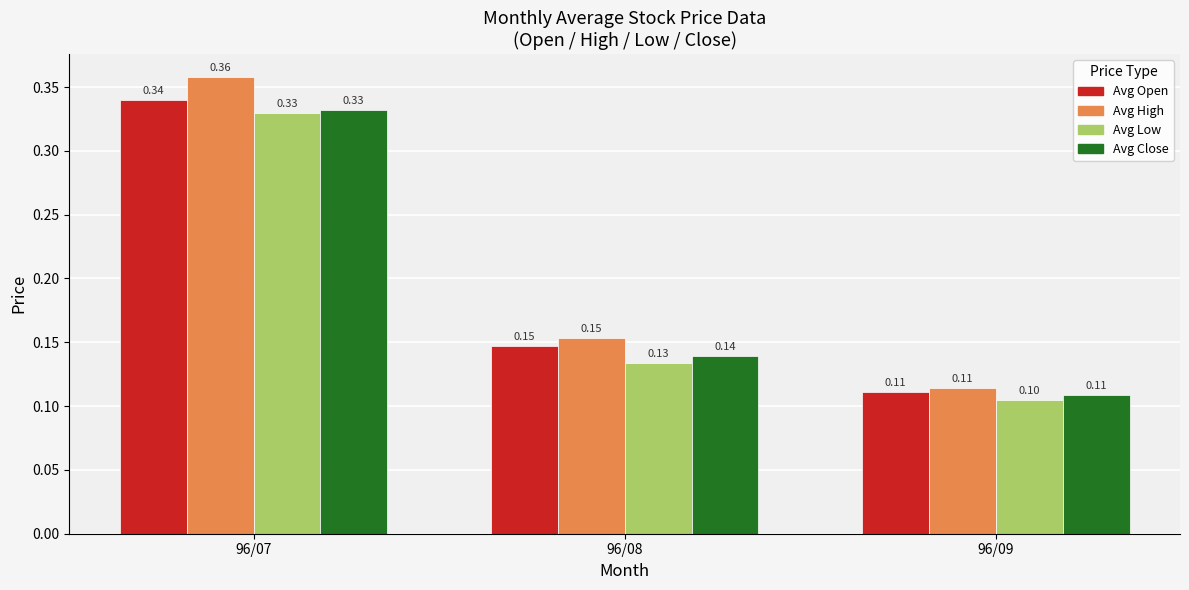

The Avg Low series shows 0.5 at 96/07. True or false?

False